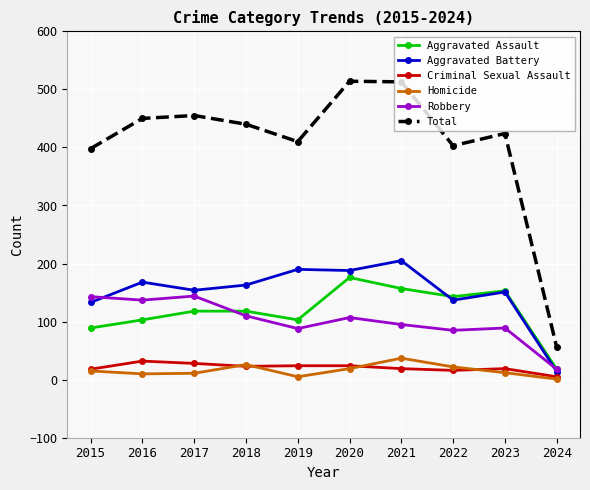

At which label does Aggravated Assault reach its minimum?

2024